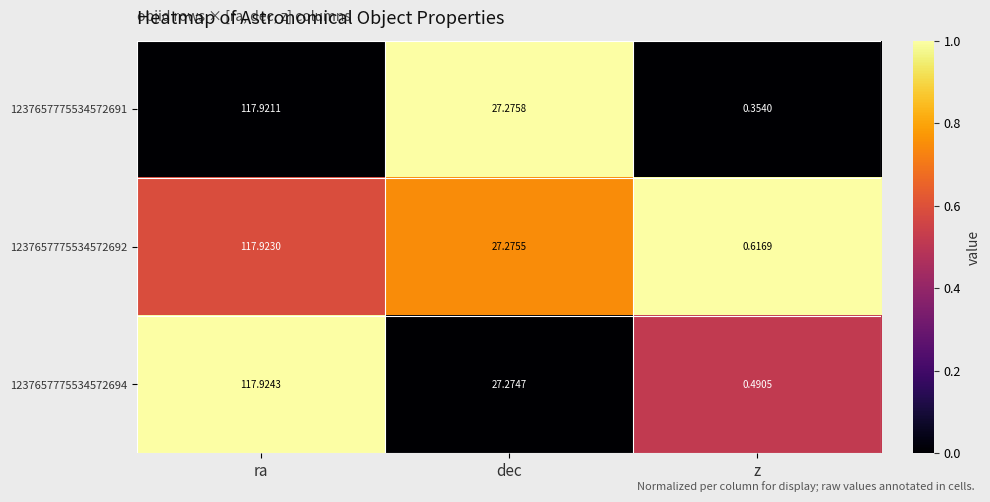

Rank the categories by 1237657775534572691 value from highest to lowest.

ra, dec, z